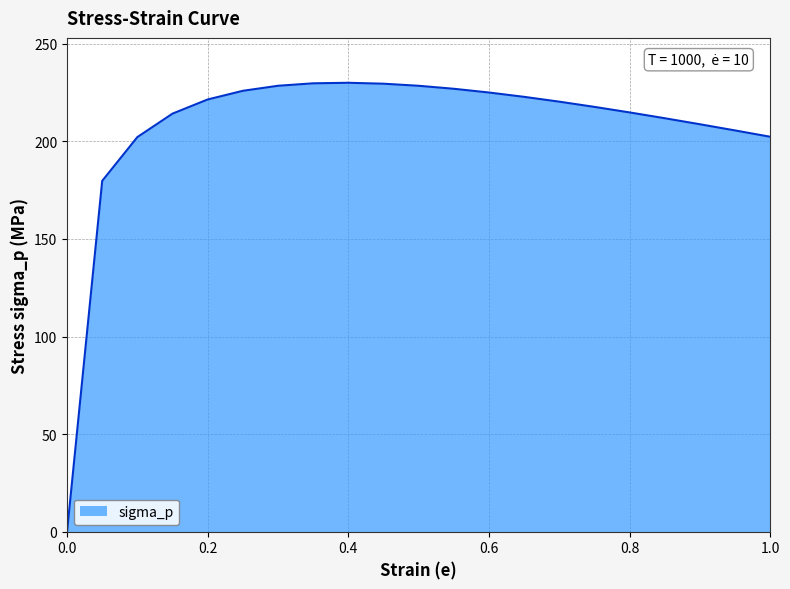

What is the difference between the maximum and minimum values?

230.0